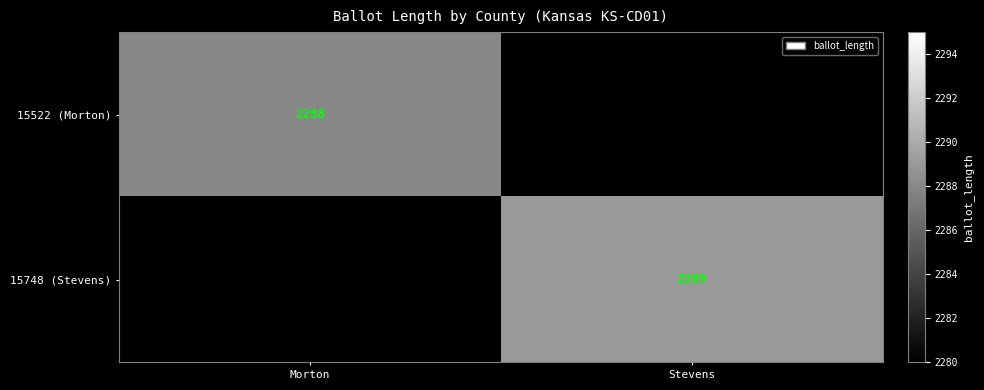

The value of 15522 (Morton) at Morton is 3640. True or false?

False